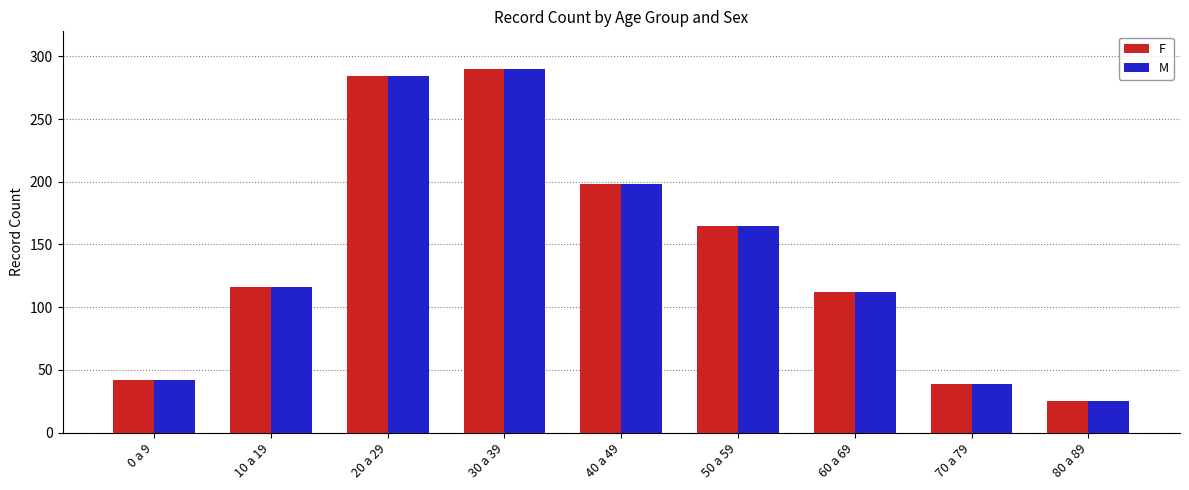

What is the smallest value displayed?

25